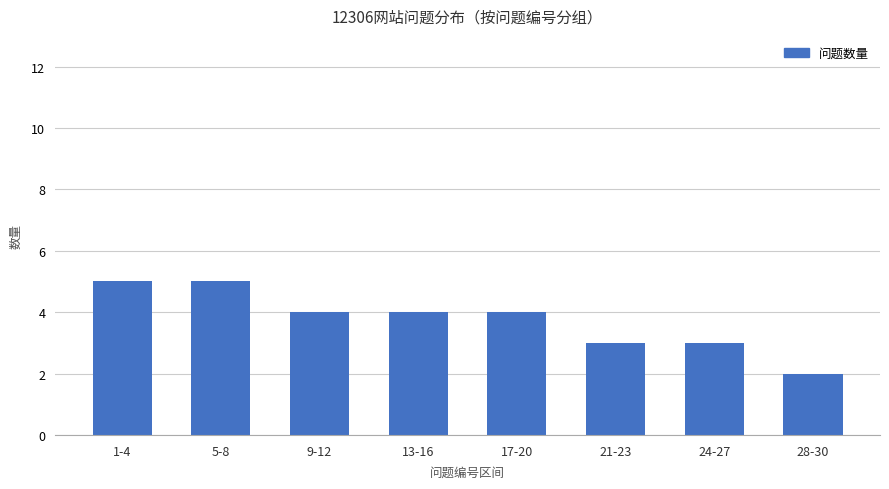

Count the values in the range 3 to 5.

7